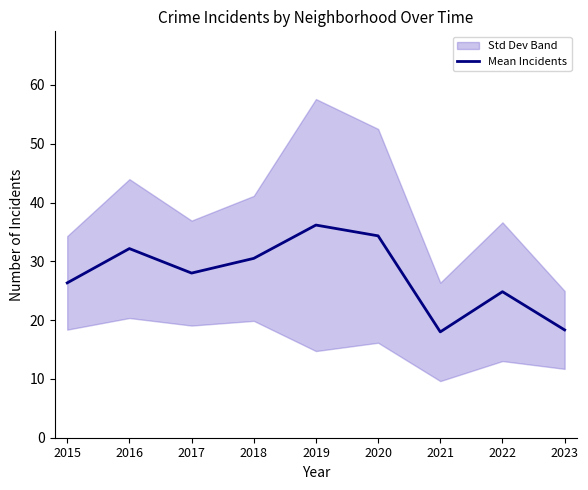

What is the minimum value shown in the chart?

18.0